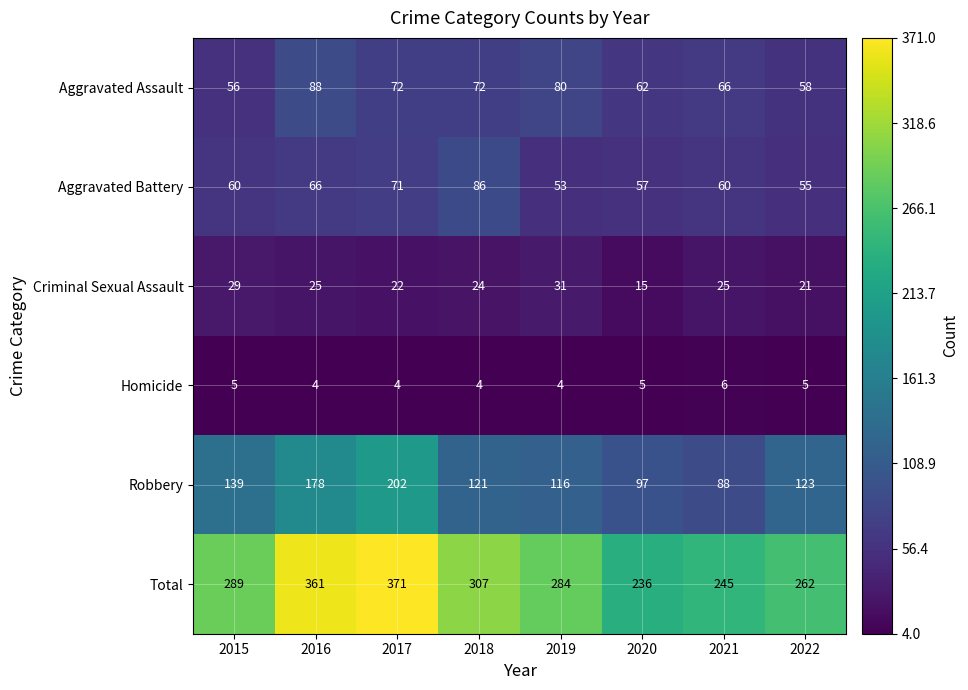

Between 2015 and 2020, which series saw the biggest shift?

Total